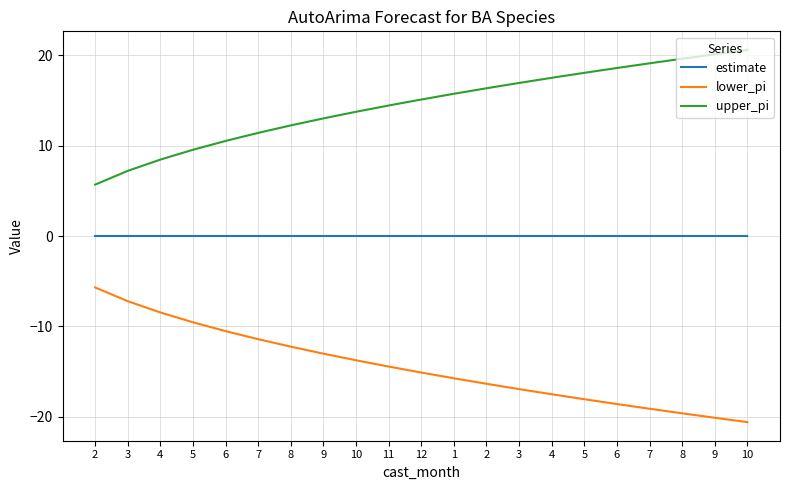

At which category does the chart reach its minimum across all series?

10